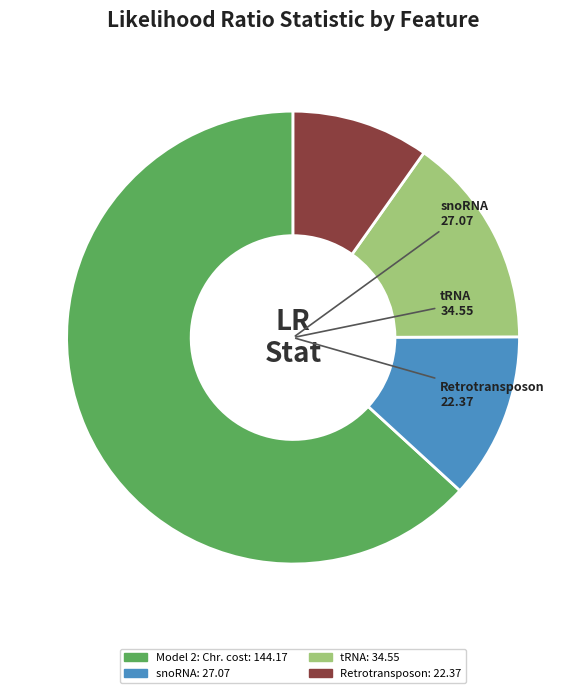

The Retrotransposon slice represents 20% of the pie. True or false?

False